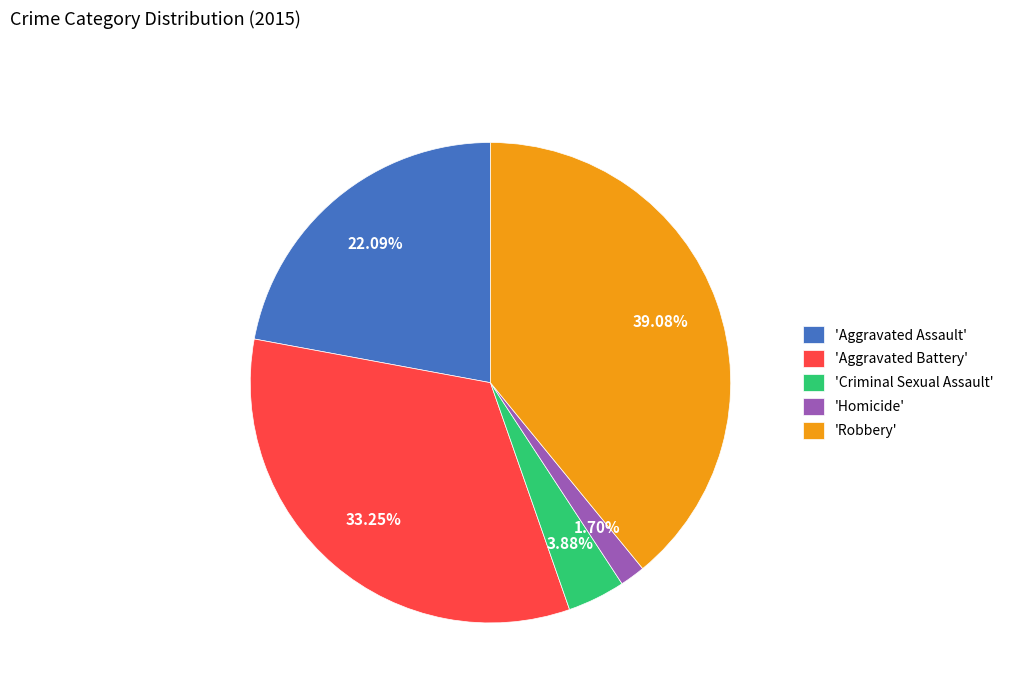

Does 'Criminal Sexual Assault' account for over 50% of the chart?

No